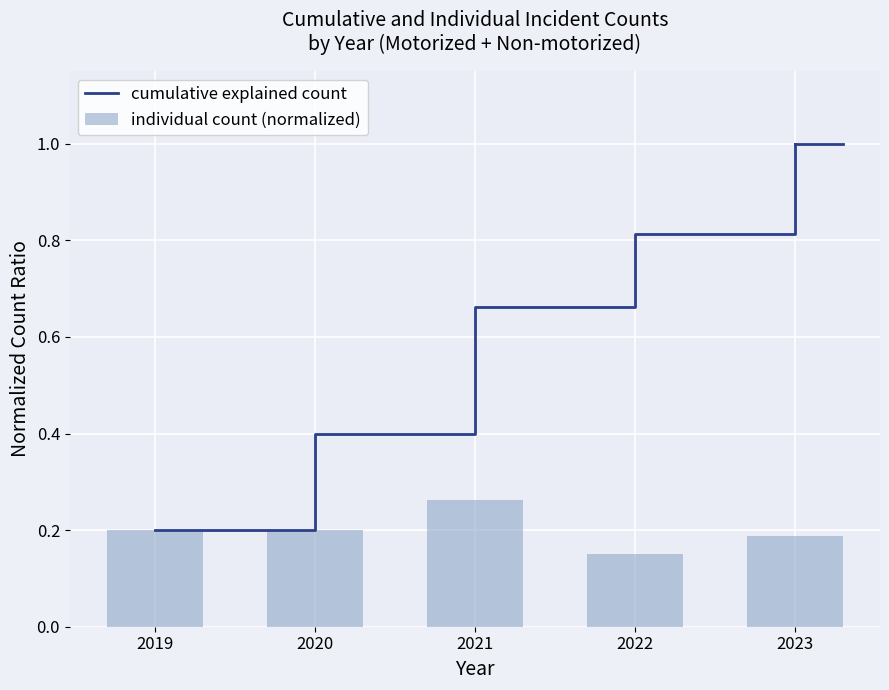

What is the value of the individual count (normalized) bar at the 1st from the left?

0.2